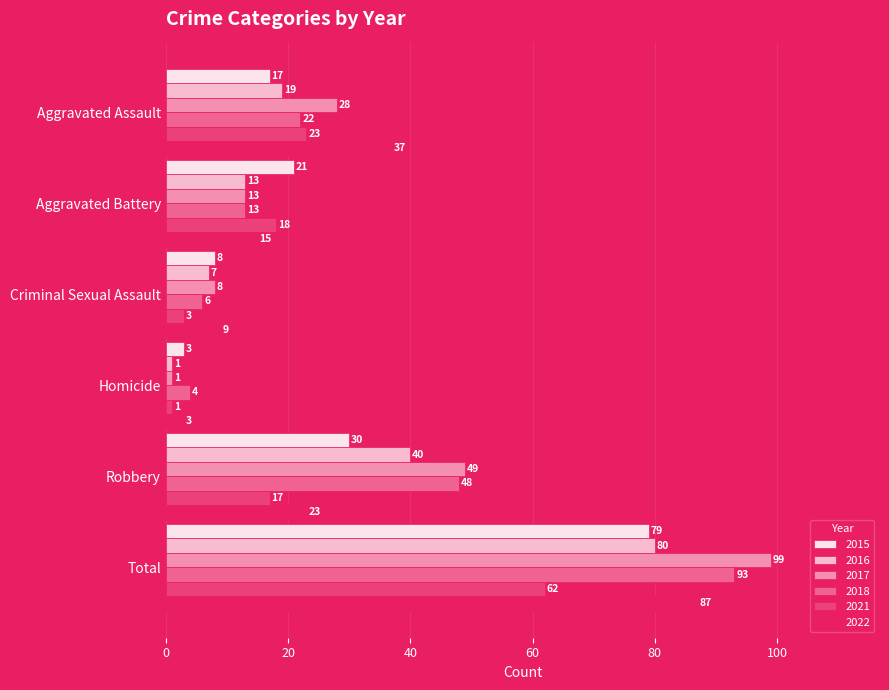

True or false: 2018 has a value of 4 at Homicide.

True